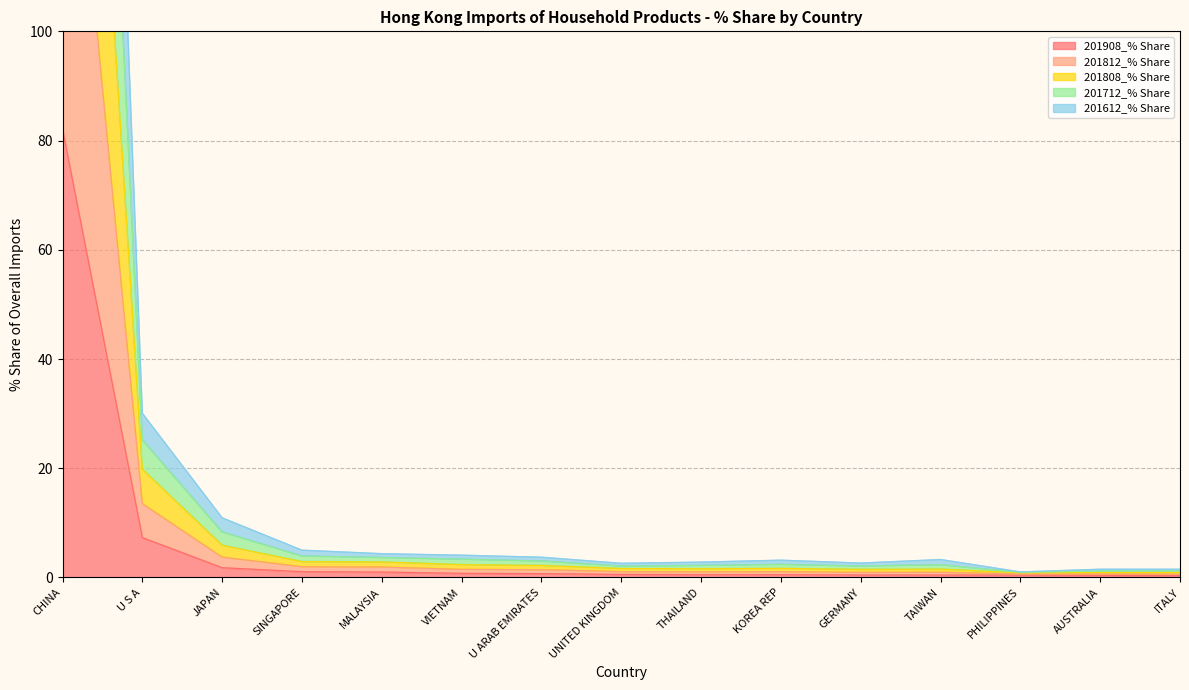

What are all the series names shown in the legend?

201908_% Share, 201812_% Share, 201808_% Share, 201712_% Share, 201612_% Share